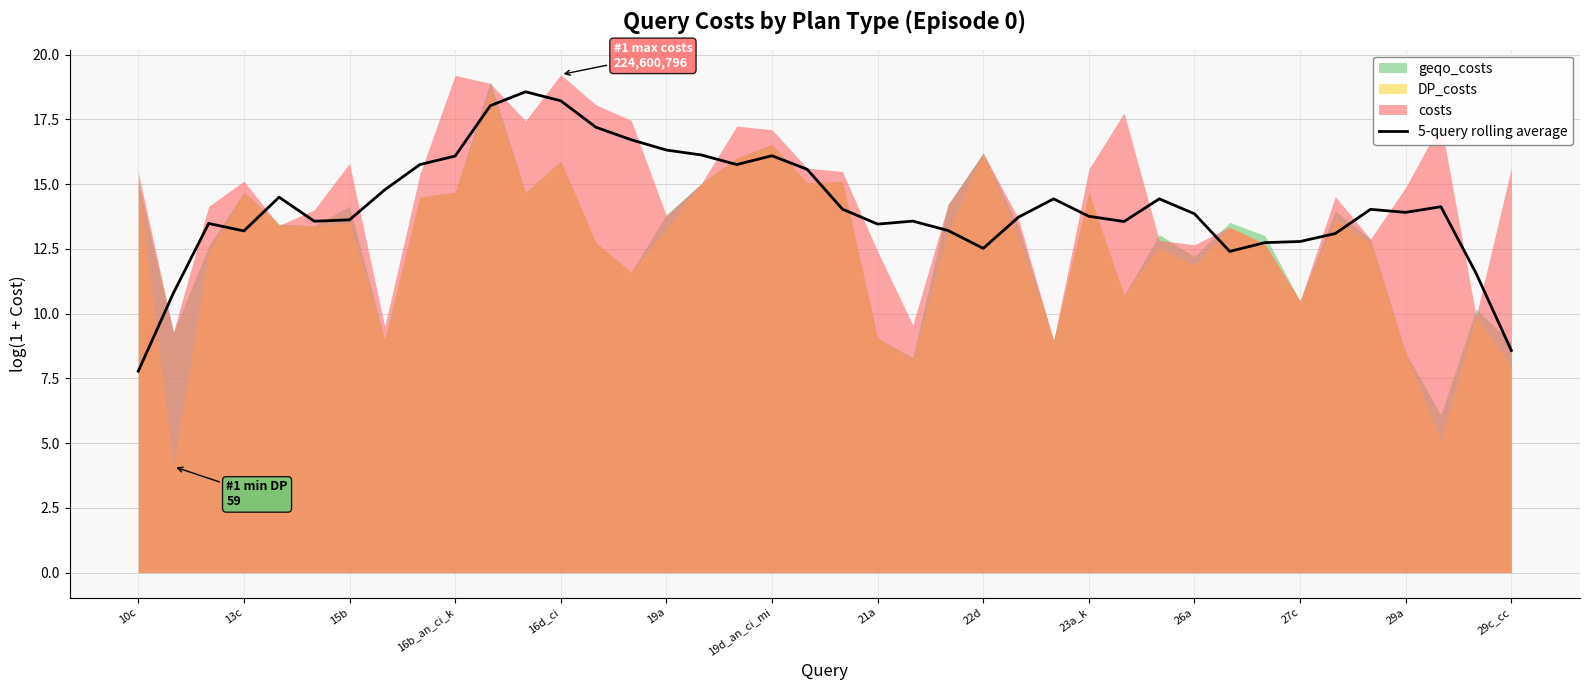

What is the sum of all values?

565.9